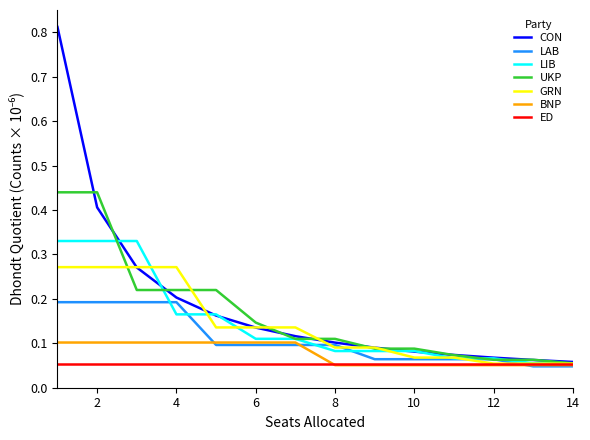

What are all the series names shown in the legend?

CON, LAB, LIB, UKP, GRN, BNP, ED